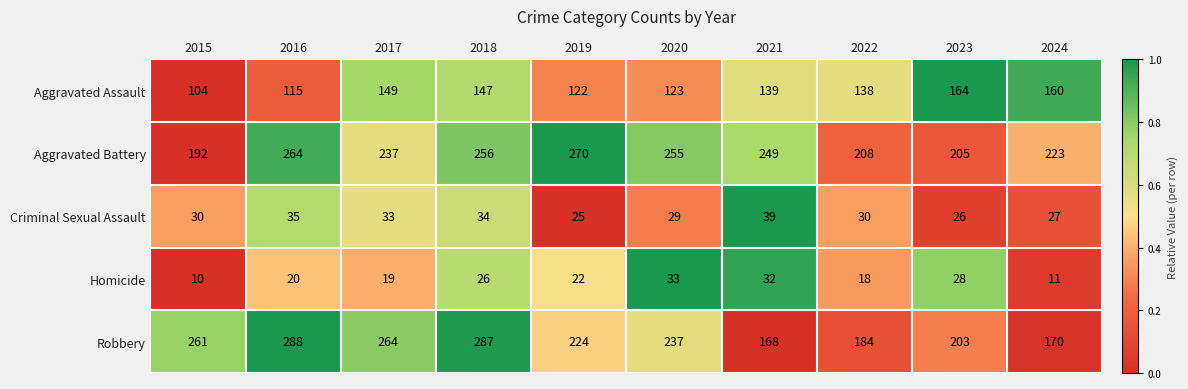

Is it true that Homicide equals 10 at 2020?

False